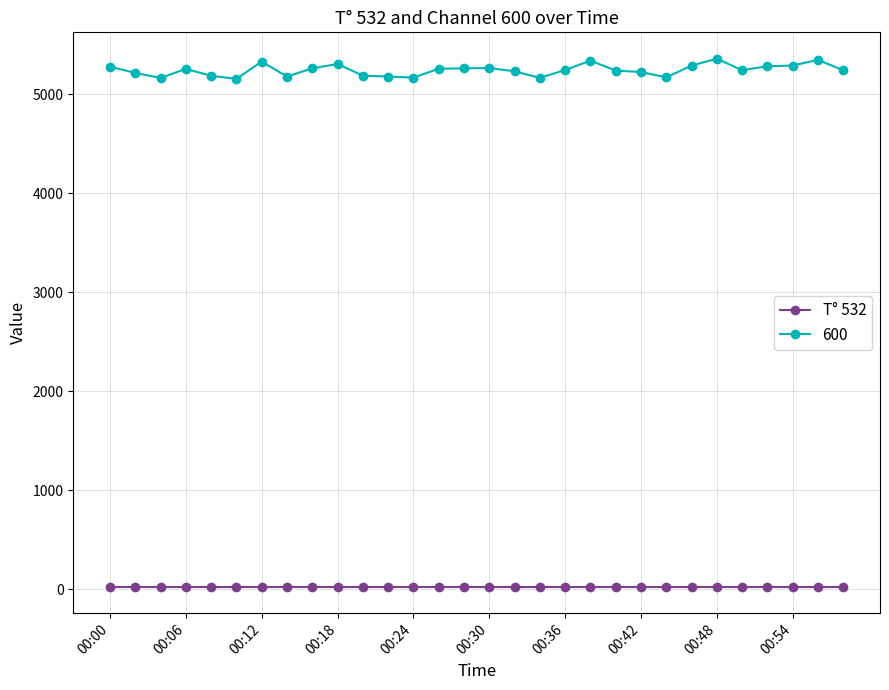

Which series has the largest total across all categories?

600